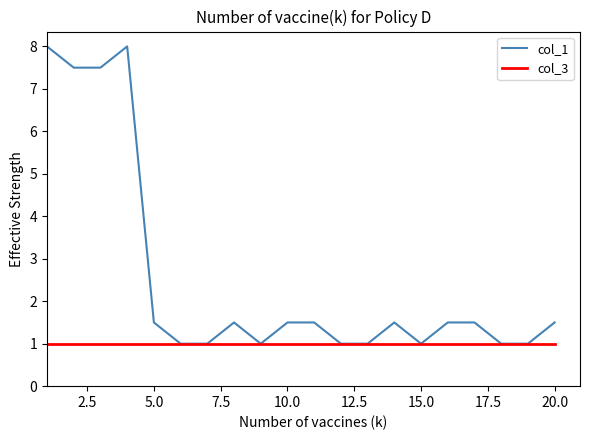

Which series has the largest range (max minus min)?

col_1